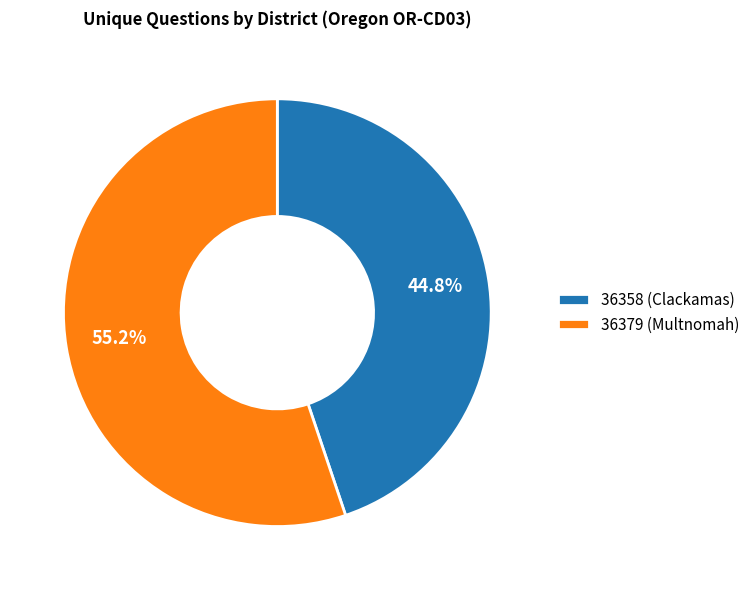

To the nearest percent, what portion does 36379 (Multnomah) represent?

55%